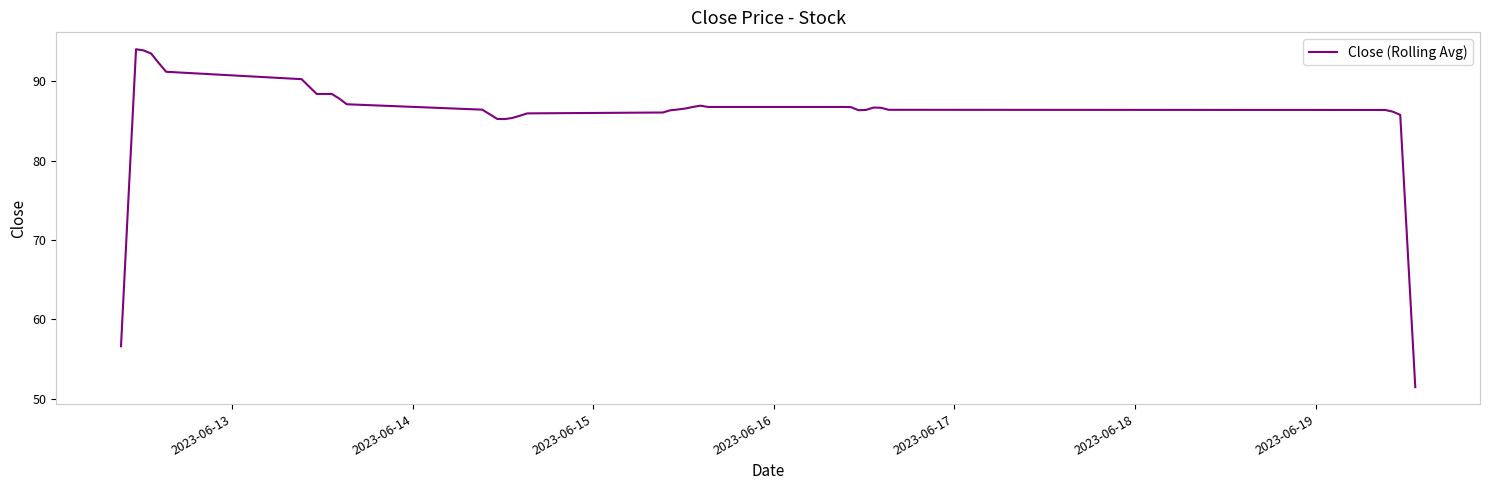

What is the difference between the maximum and minimum values?

42.6